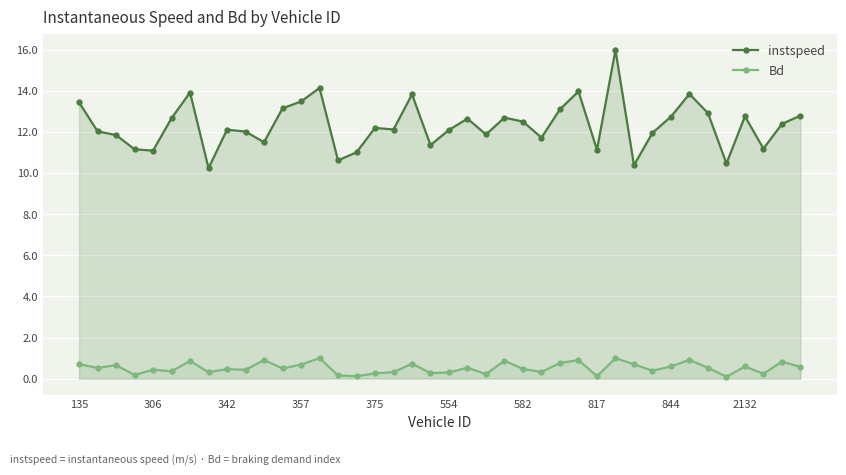

Between 30 and 31, which is larger?

31